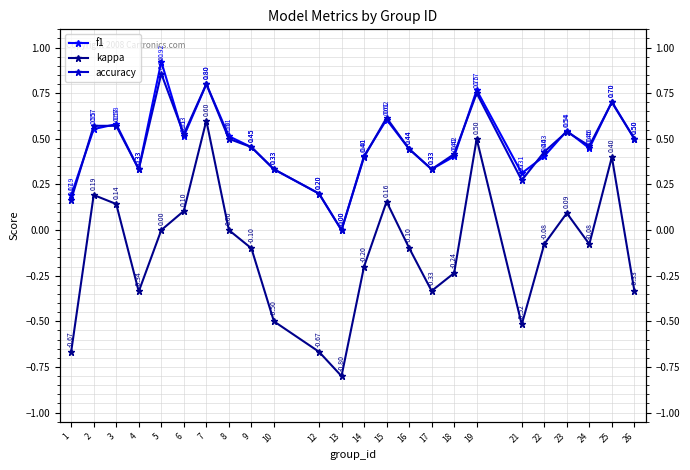

Reading left to right, what are all the values shown in this chart?

f1: 1=0.2	2=0.6	3=0.6	4=0.3	5=0.9	6=0.5	7=0.8	8=0.5	9=0.5	10=0.3	12=0.2	13=0.0	14=0.4	15=0.6	16=0.4	17=0.3	18=0.4	19=0.8	21=0.3	22=0.4	23=0.5	24=0.4	25=0.7	26=0.5
kappa: 1=-0.7	2=0.2	3=0.1	4=-0.3	5=0.0	6=0.1	7=0.6	8=0.0	9=-0.1	10=-0.5	12=-0.7	13=-0.8	14=-0.2	15=0.2	16=-0.1	17=-0.3	18=-0.2	19=0.5	21=-0.5	22=-0.1	23=0.1	24=-0.1	25=0.4	26=-0.3
accuracy: 1=0.2	2=0.6	3=0.6	4=0.3	5=0.9	6=0.5	7=0.8	8=0.5	9=0.5	10=0.3	12=0.2	13=0.0	14=0.4	15=0.6	16=0.4	17=0.3	18=0.4	19=0.8	21=0.3	22=0.4	23=0.5	24=0.5	25=0.7	26=0.5